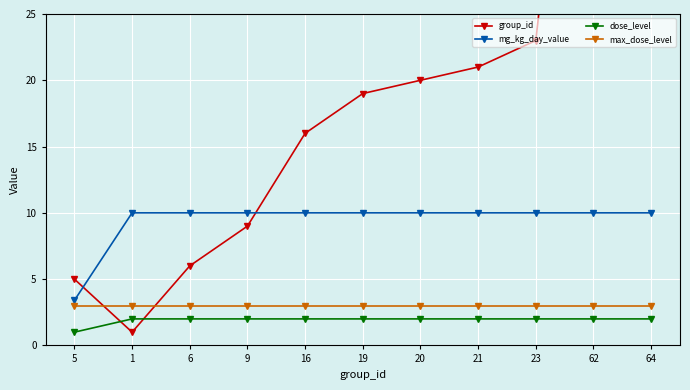

Which series has the largest range (max minus min)?

group_id